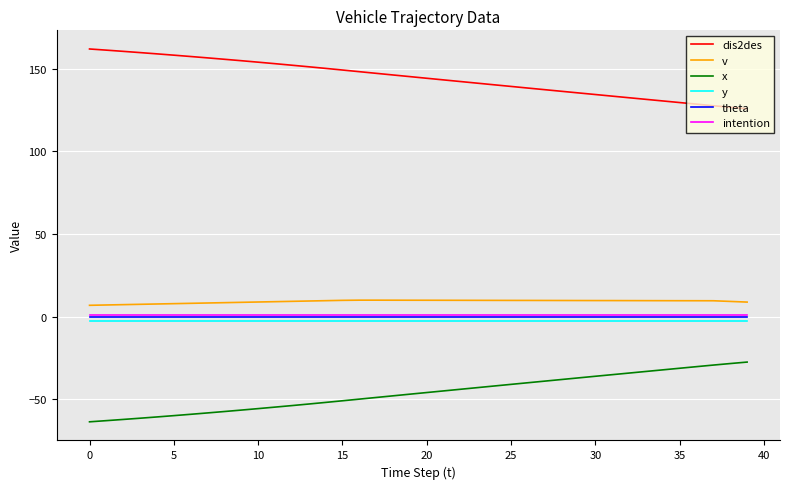

True or false: intention and y intersect in this chart.

False